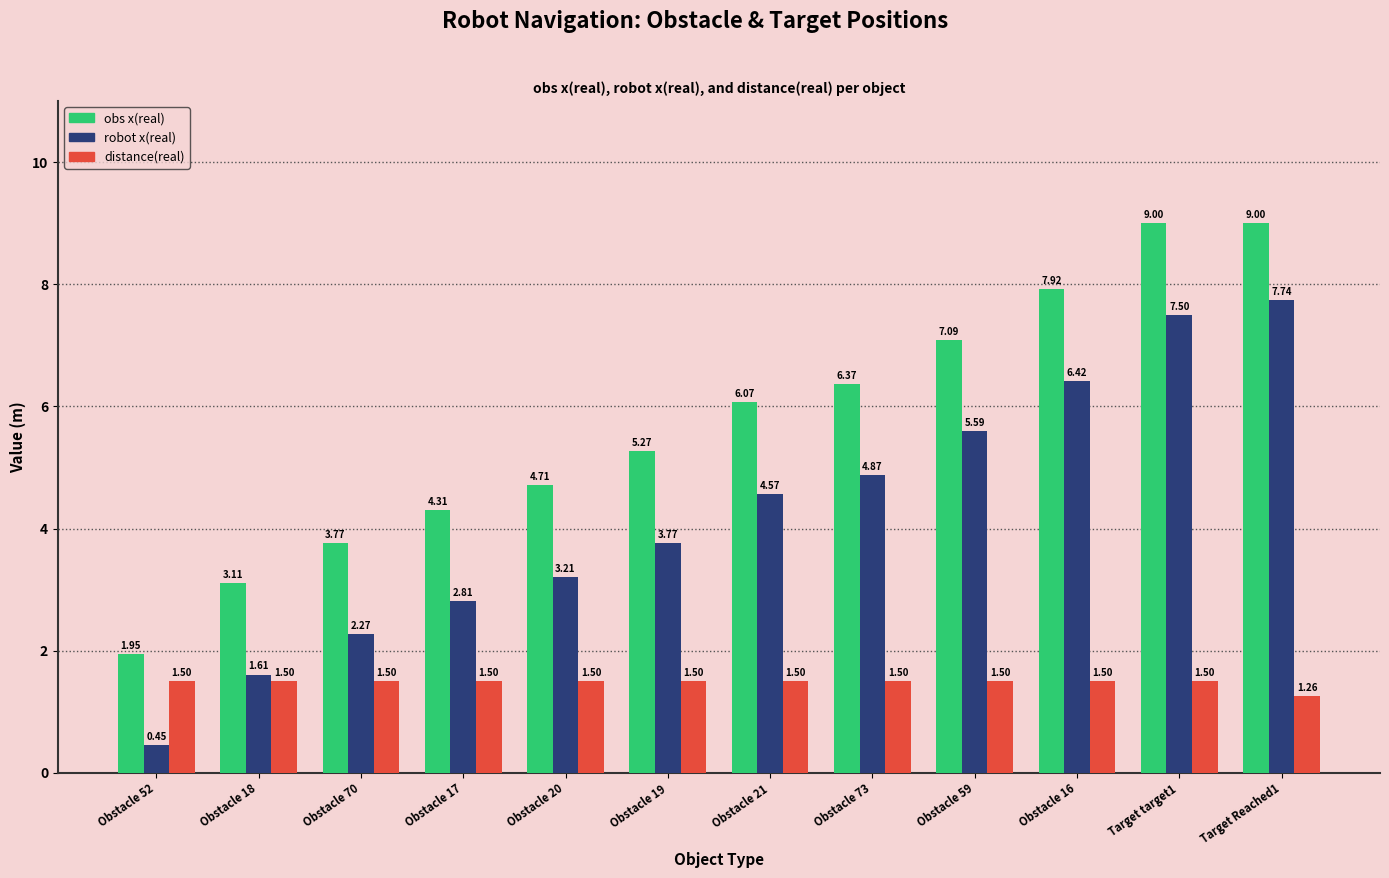

What is the value of the obs x(real) bar at the 9th from the left?

7.1